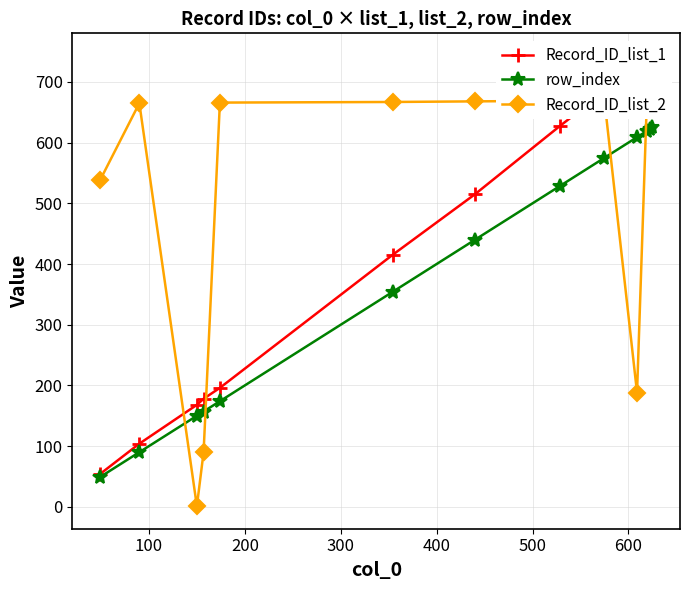

What is the lowest value of the row_index series?

49